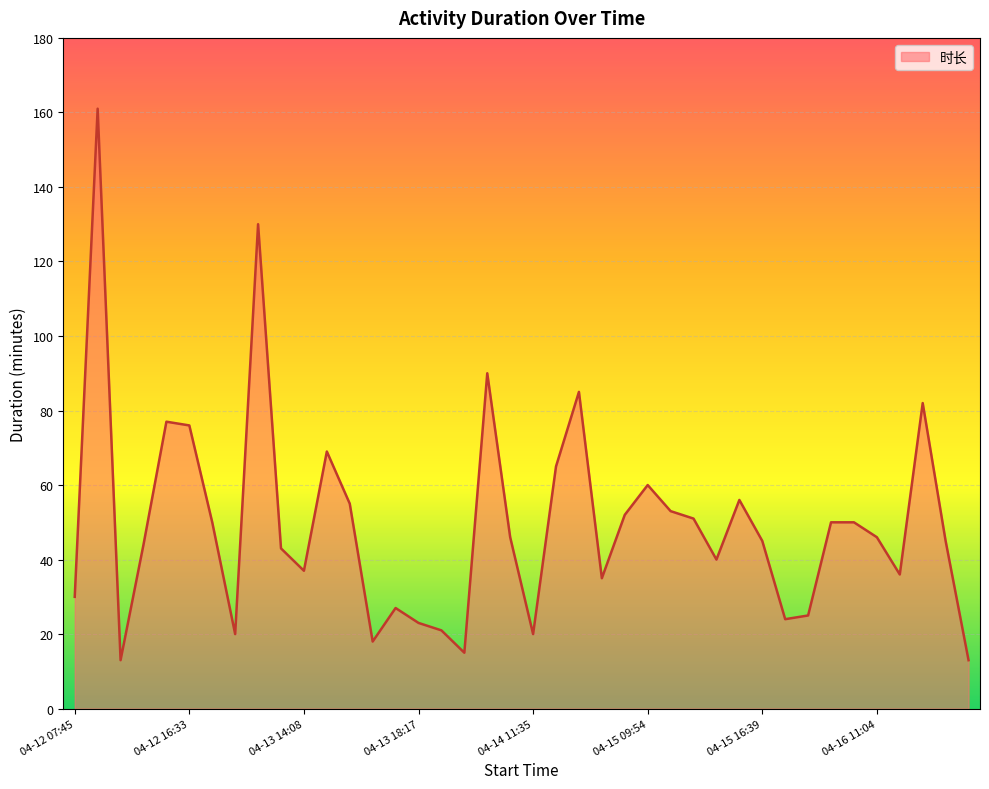

What is the maximum value shown in the chart?

161